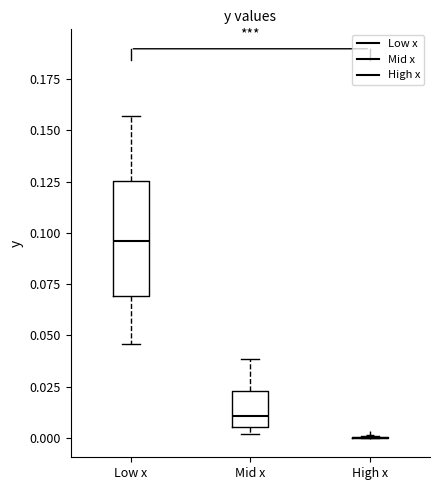

Reading left to right, transcribe this box plot: for each box, give where its median line is, the range the box spans, and where its two whiskers end, as read against the y-axis. The values are not printed on the chart, so give them approximately, as read against the axis.

Low x: median 0.095, box 0.070 to 0.125, whiskers 0.045 to 0.155
Mid x: median 0.010, box 0.005 to 0.025, whiskers 0.000 to 0.040
High x: box collapsed to a line at 0.000, whiskers 0.000 to 0.000